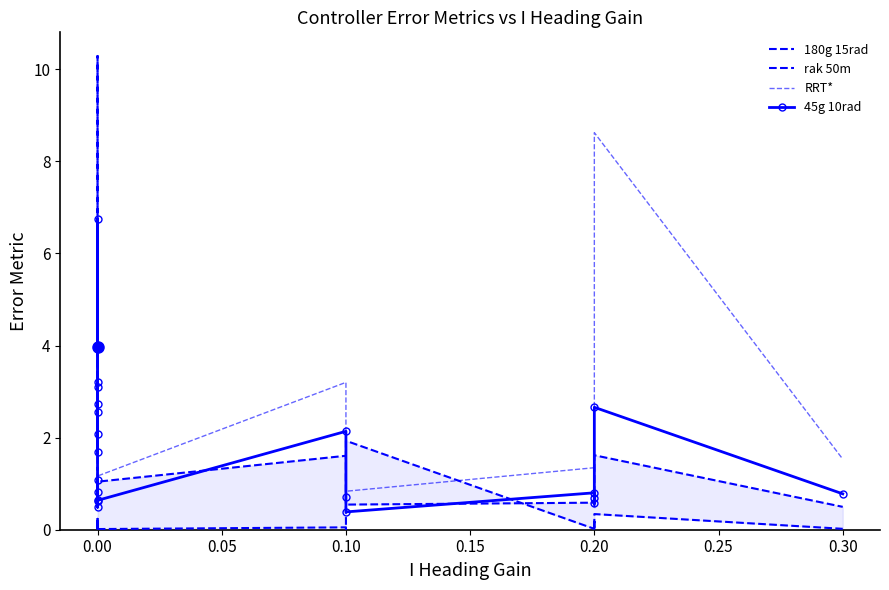

What is the value of the 45g 10rad point at the 18th from the left?

0.6